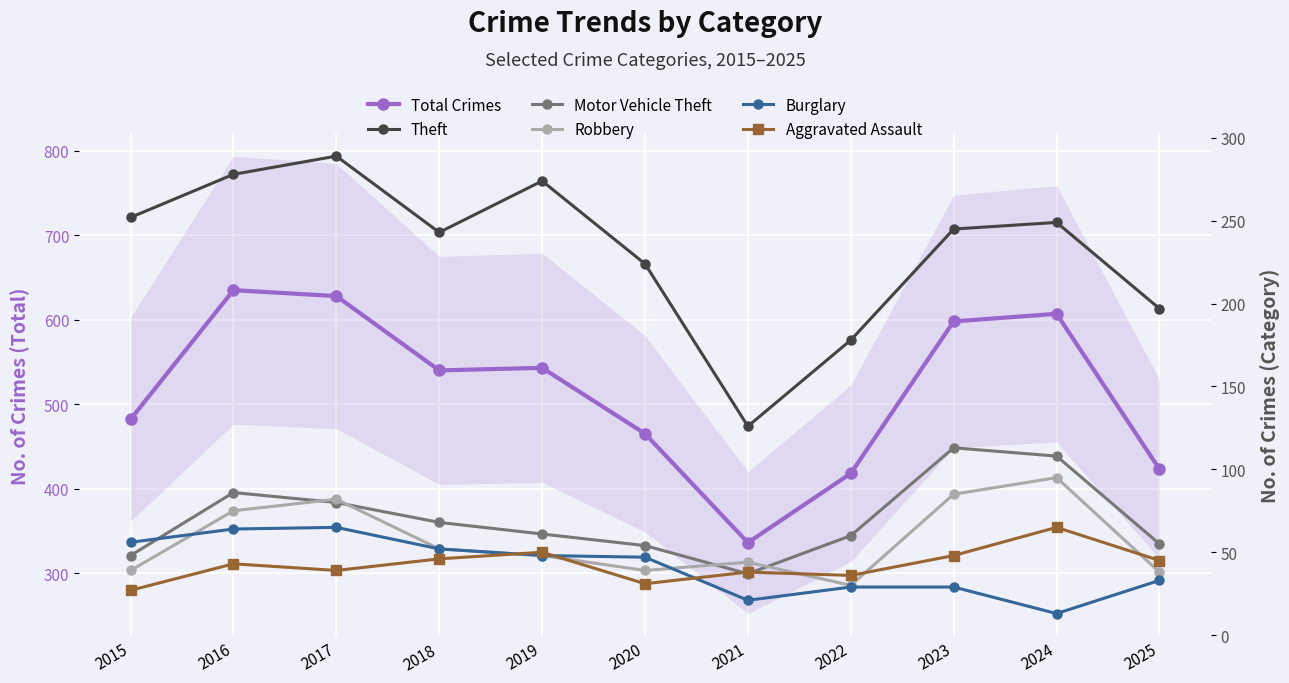

Which label corresponds to the largest value in the chart?

2016